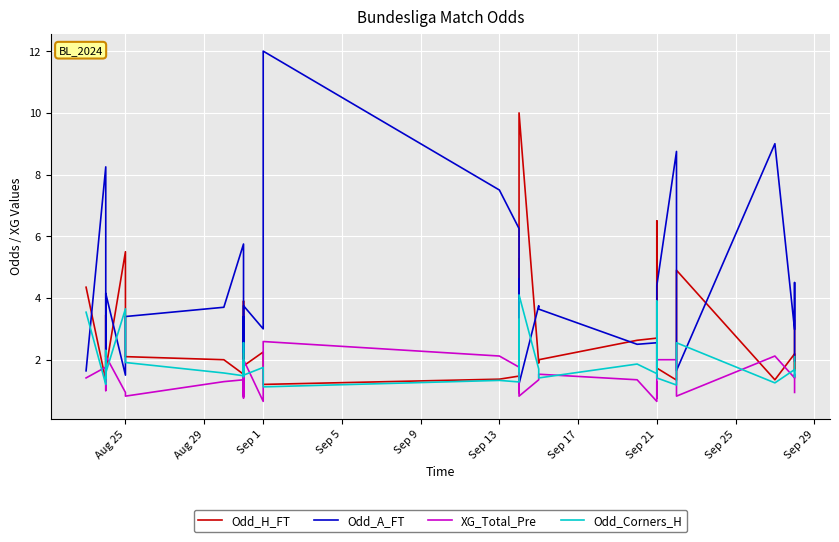

What is the maximum value for Odd_Corners_H?

4.1